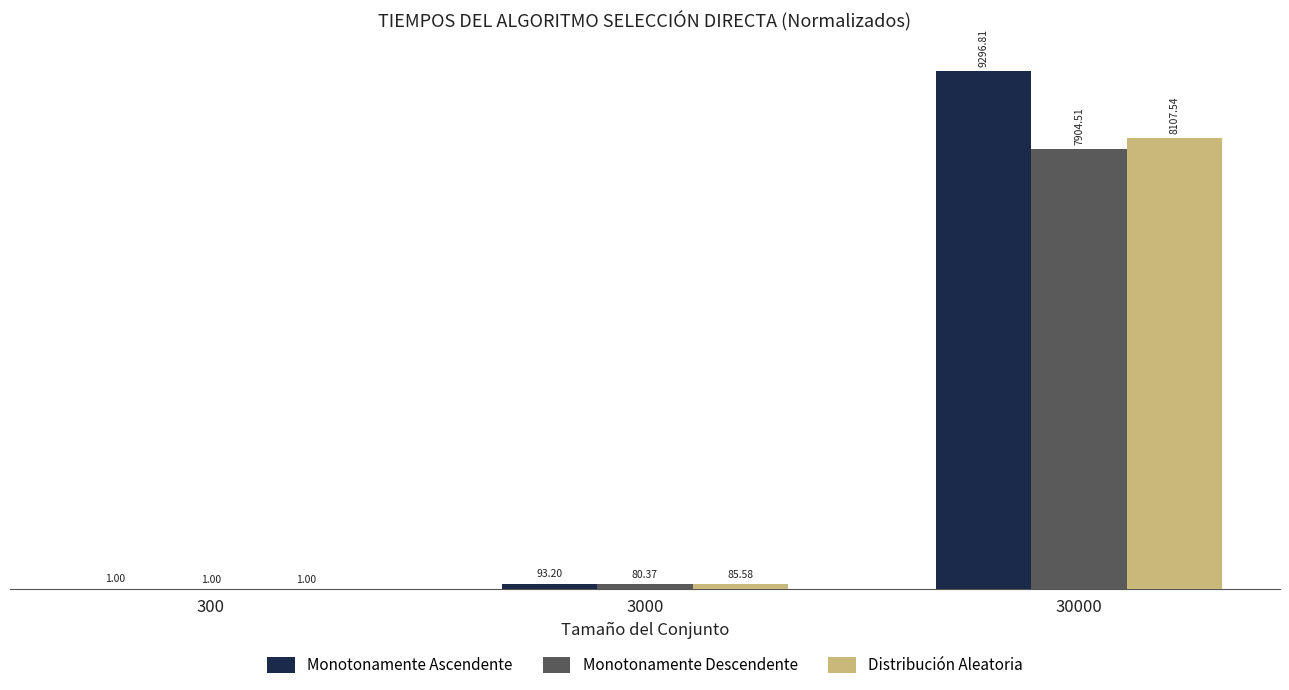

Between 300 and 30000, which series saw the biggest shift?

Monotonamente Ascendente